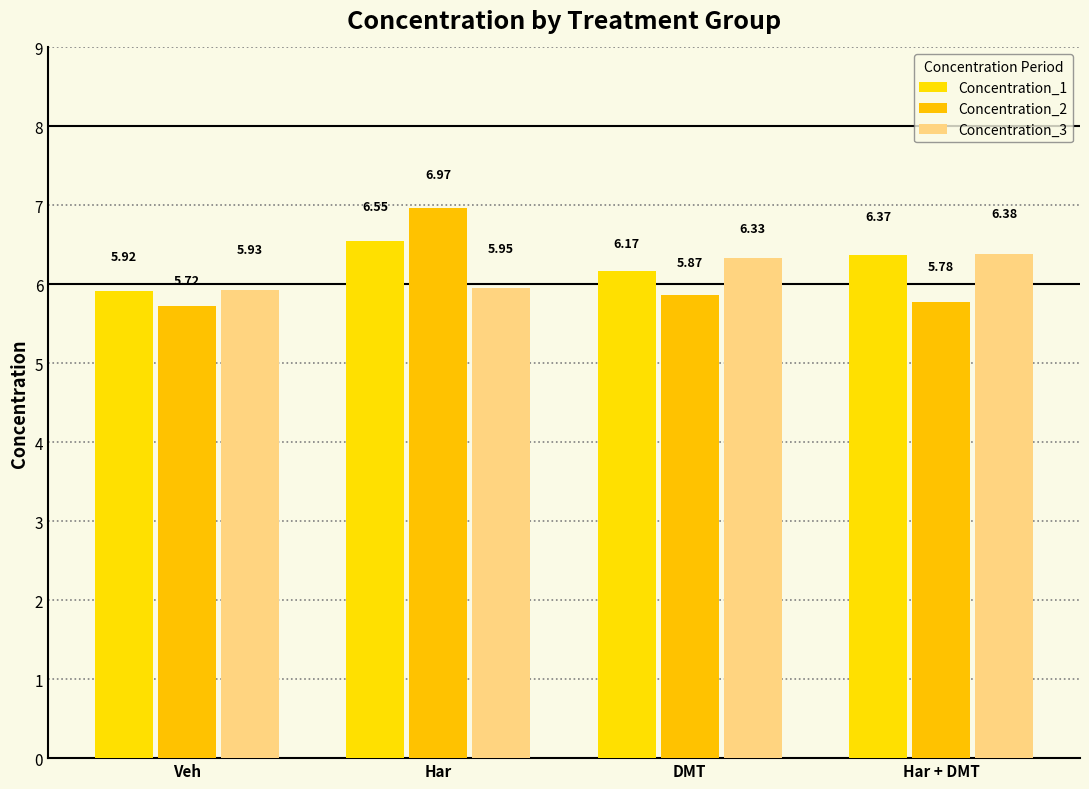

What are all the series names shown in the legend?

Concentration_1, Concentration_2, Concentration_3